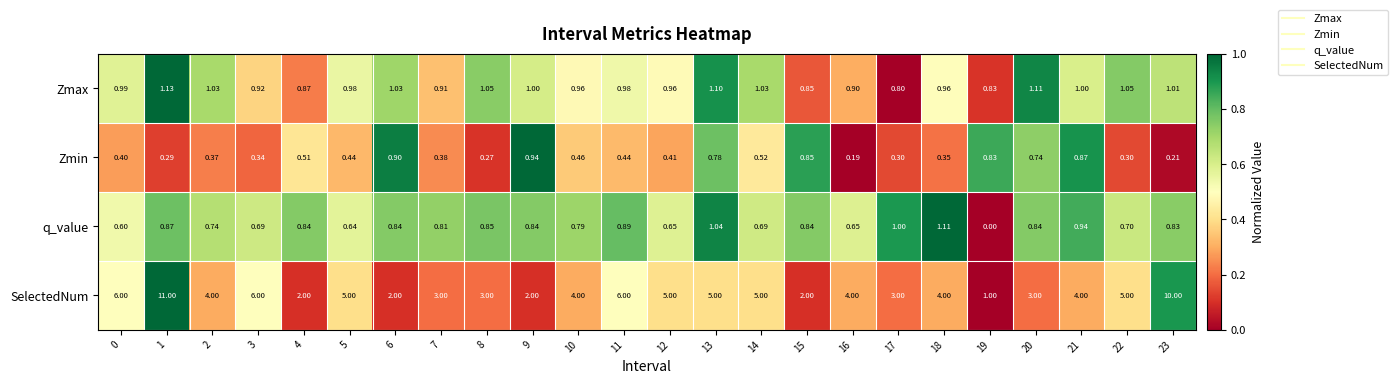

Which series changed the most between 0 and 16?

SelectedNum